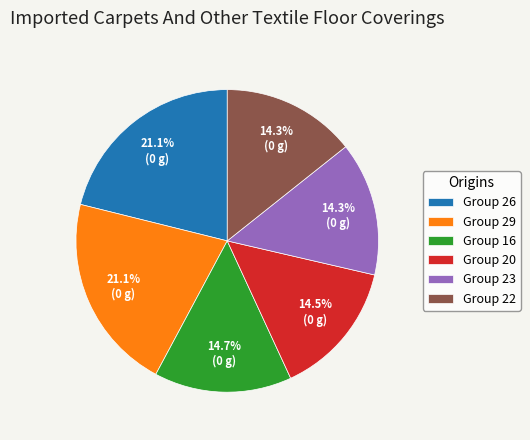

Does any single category account for the majority?

No